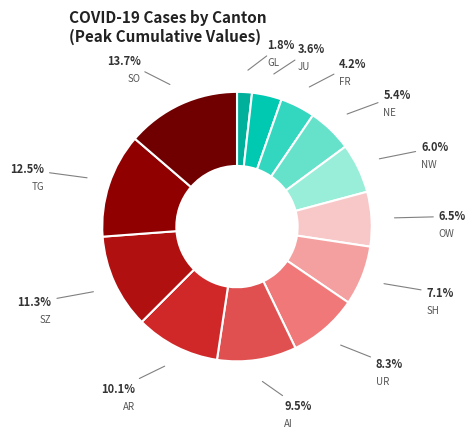

How many segments does this pie chart have?

13